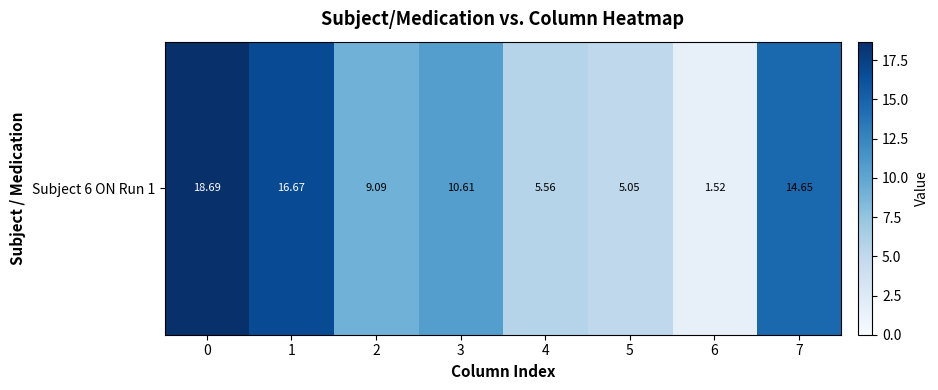

List the labels in order of value, largest first.

0, 1, 7, 3, 2, 4, 5, 6